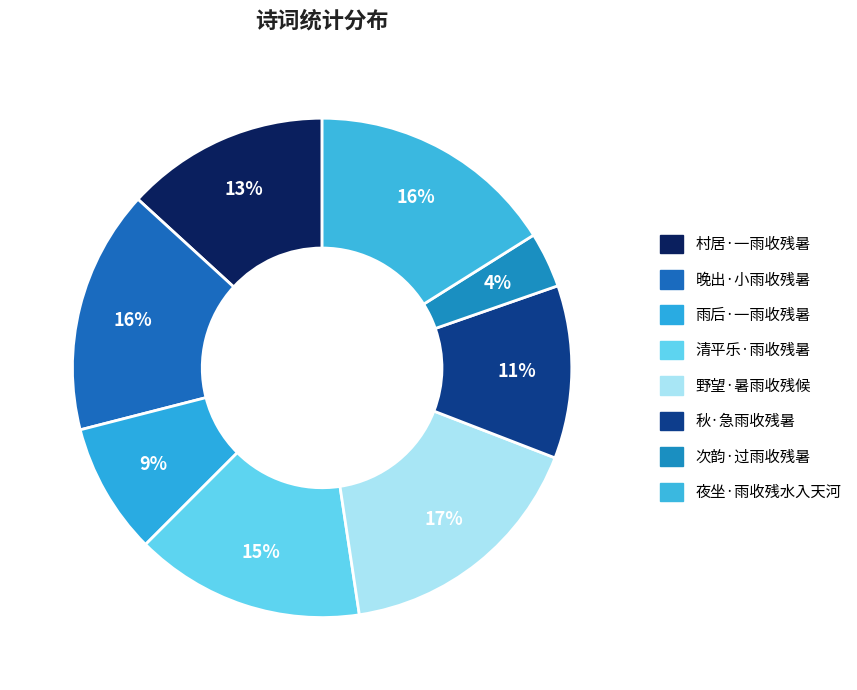

Is there a majority slice in this chart?

No